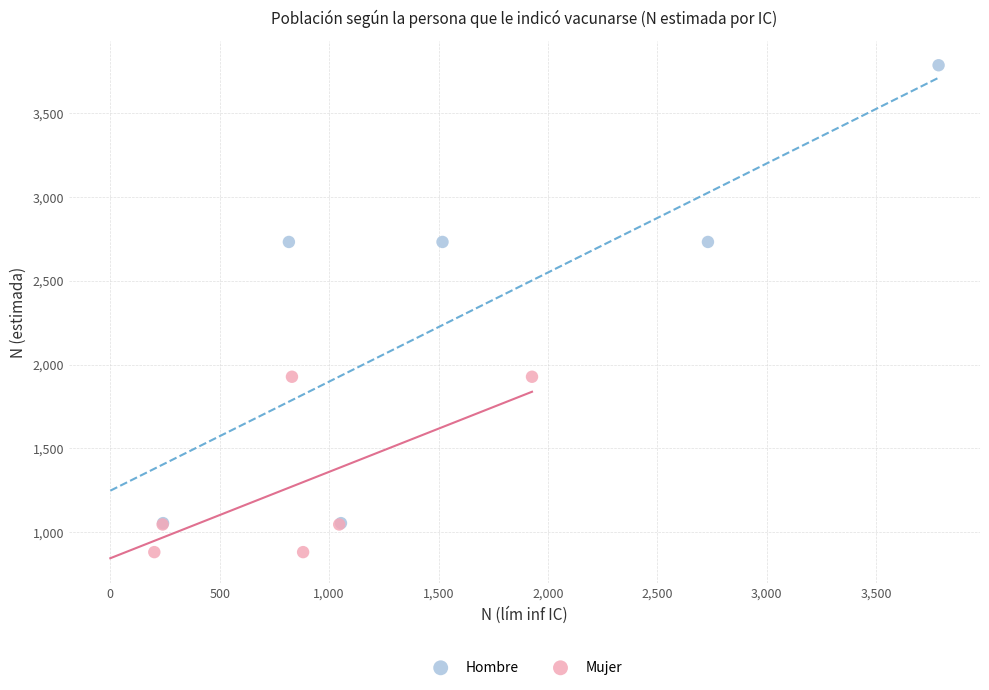

What are all the series names shown in the legend?

Hombre, Mujer